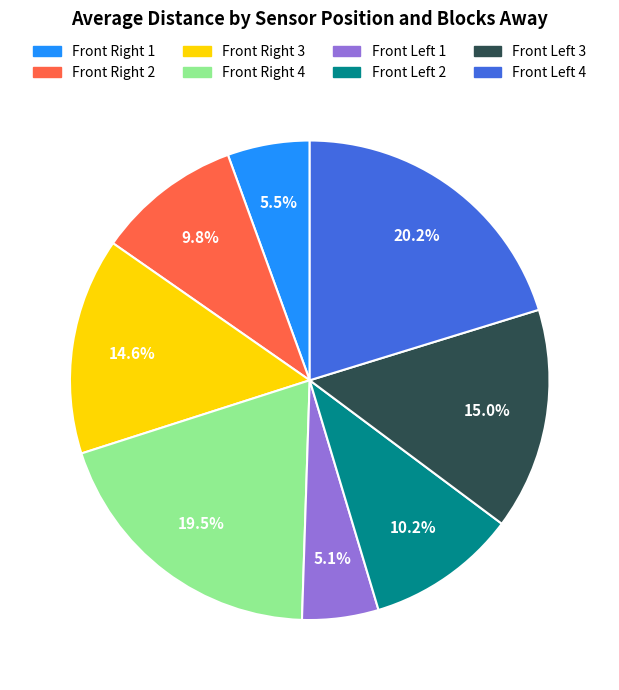

Which slice is the largest?

Front Left 4